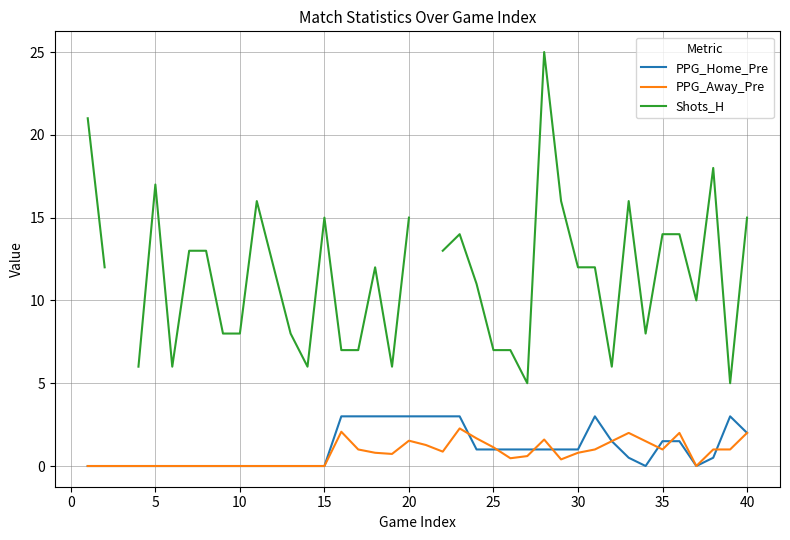

What is the highest value of the PPG_Home_Pre series?

3.0